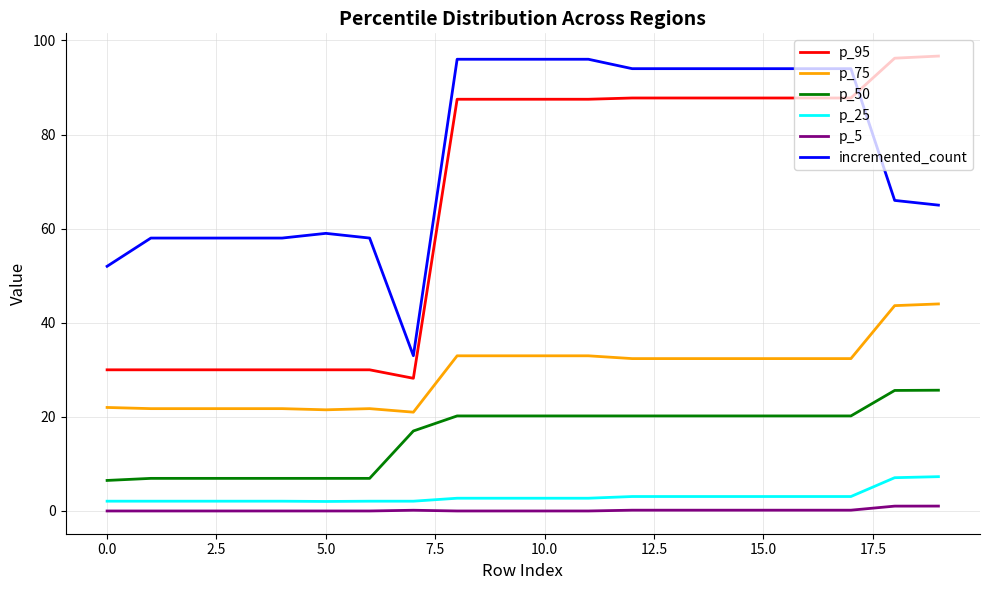

What is the difference between the maximum and minimum values in the p_50 series?

19.2